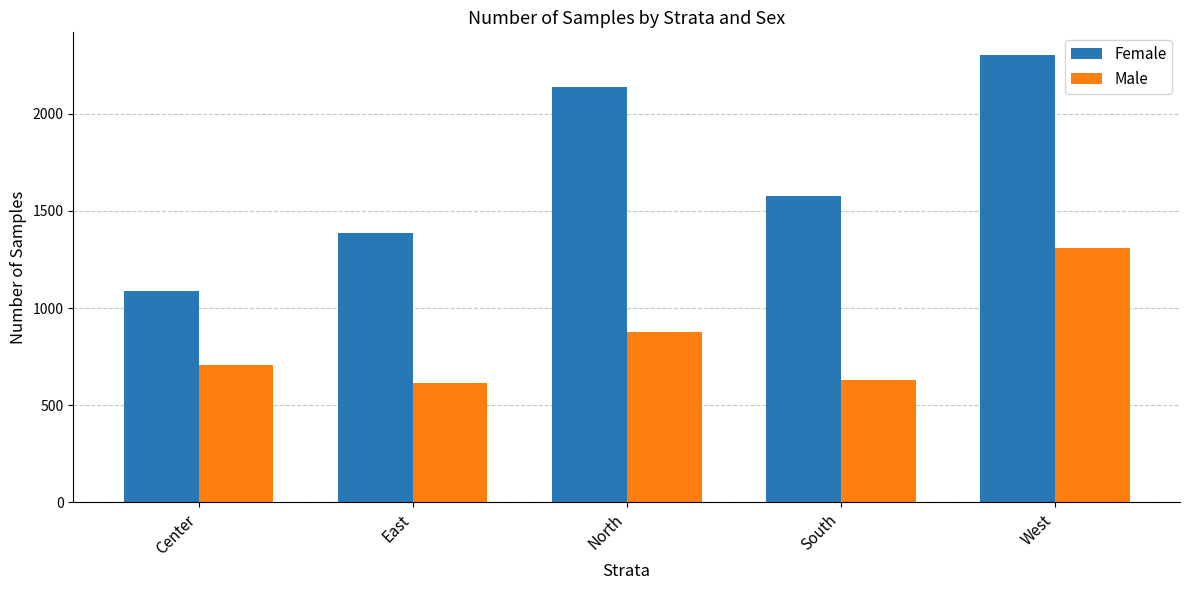

At which category is the sum across all series the highest?

West